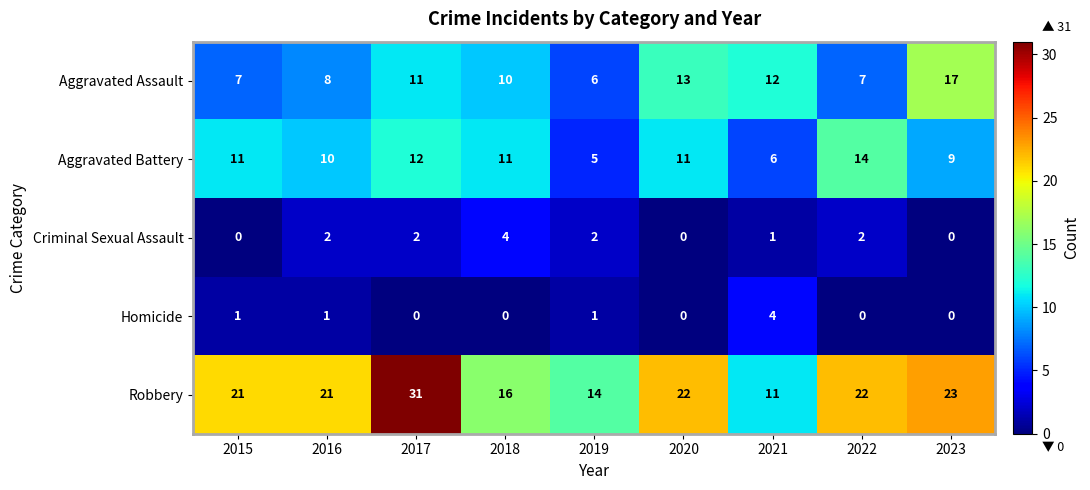

Is it true that Homicide equals 1 at 2019?

True